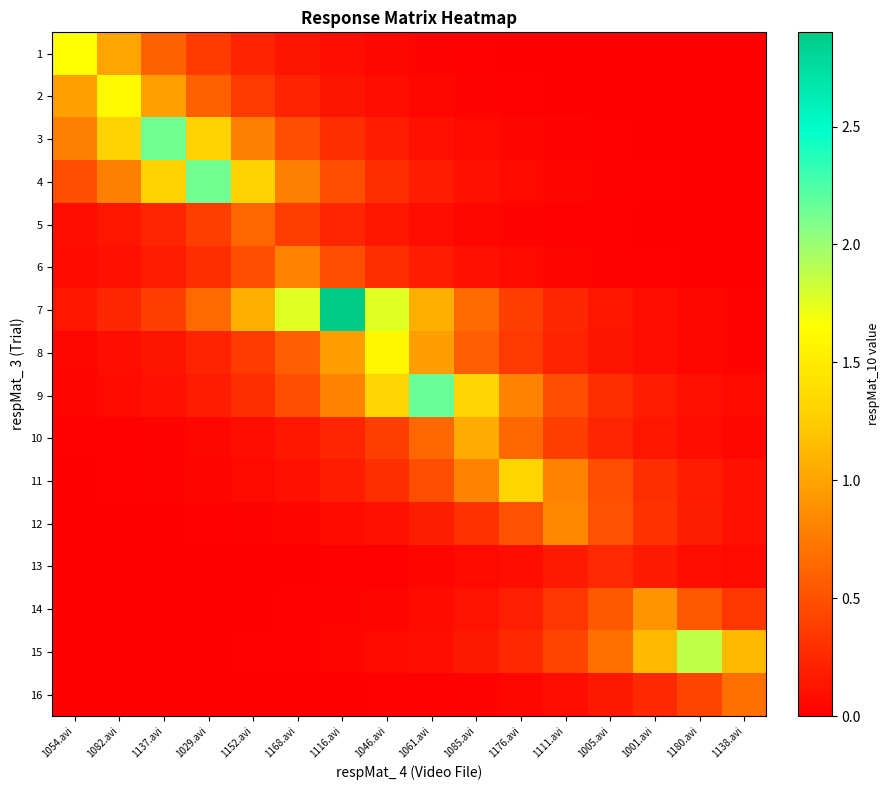

Rank the series by their maximum value, from highest to lowest.

7, 9, 3, 4, 15, 1, 2, 8, 11, 10, 14, 12, 6, 16, 5, 13